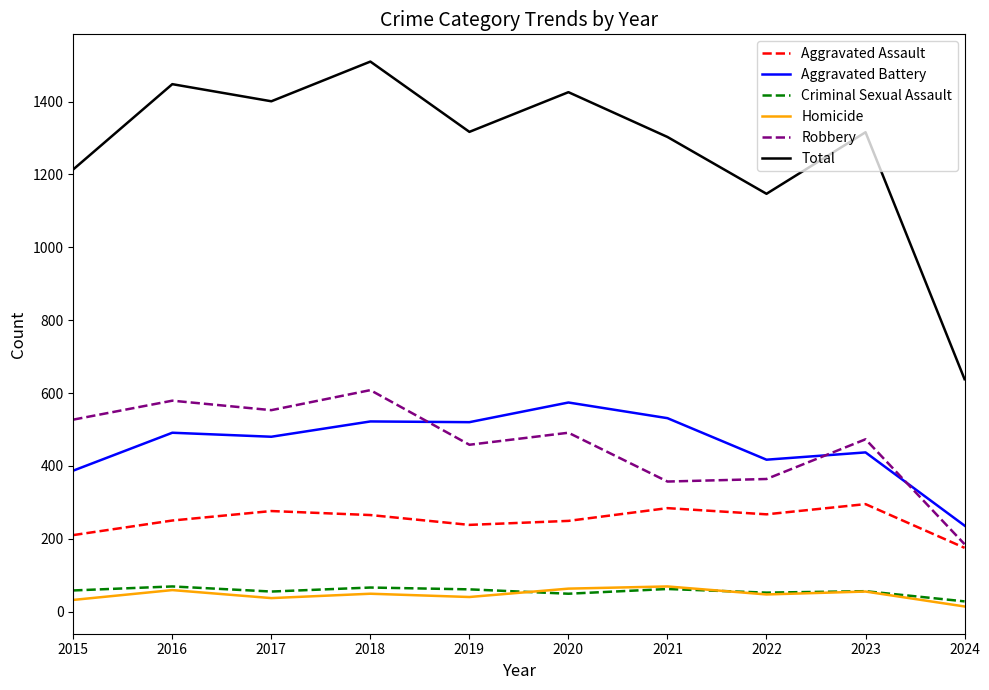

Is it true that Total equals 1812 at 2023?

False